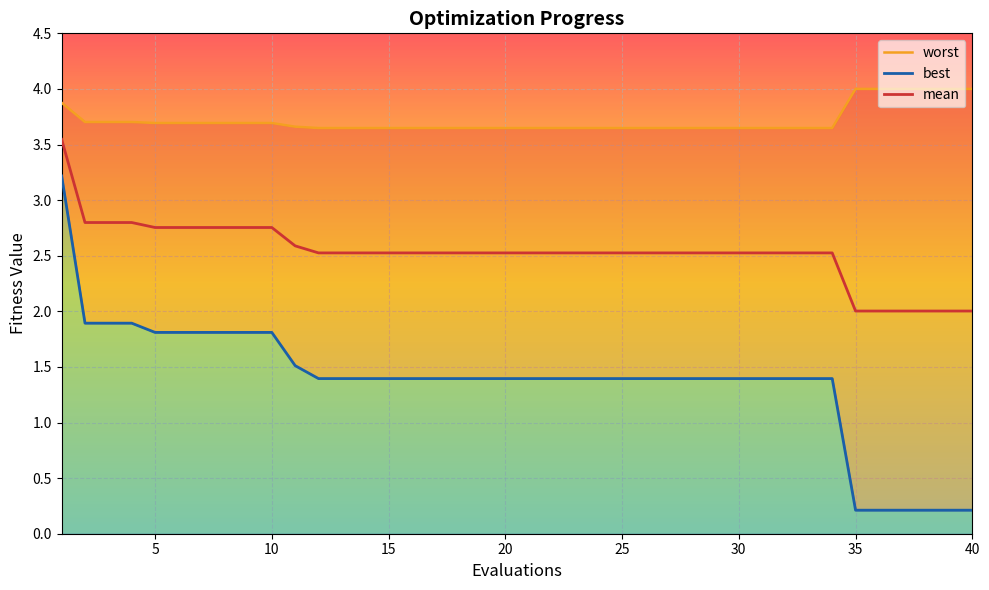

True or false: mean has a value of 0.6 at 25.

False